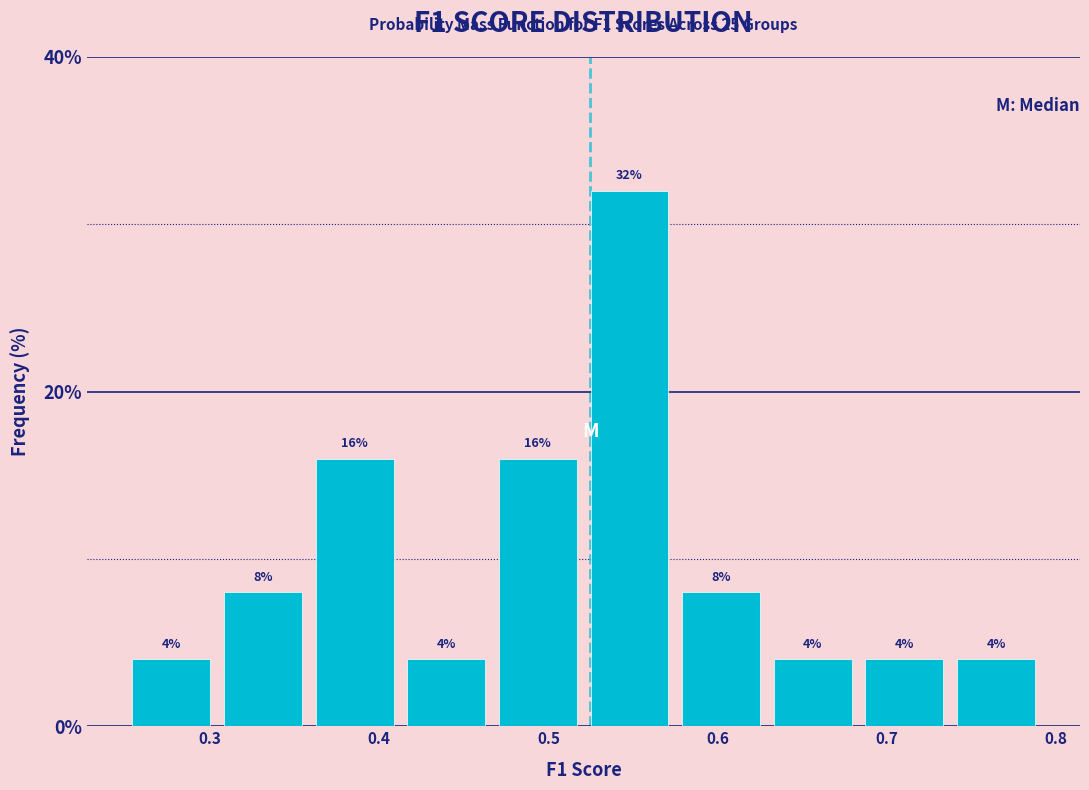

Reading left to right, list every bar in this chart as the range it spans on the x-axis followed by its height. The bar edges are not printed on the chart, so give them approximately, as read against the axis.

0.25 to 0.30: 4
0.30 to 0.36: 8
0.36 to 0.41: 16
0.41 to 0.47: 4
0.47 to 0.52: 16
0.52 to 0.58: 32
0.58 to 0.63: 8
0.63 to 0.68: 4
0.68 to 0.74: 4
0.74 to 0.79: 4